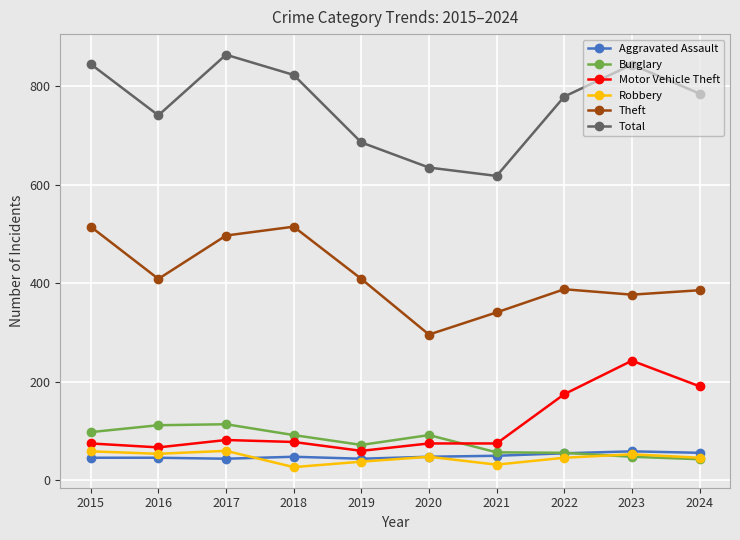

Which series has the largest total across all categories?

Total